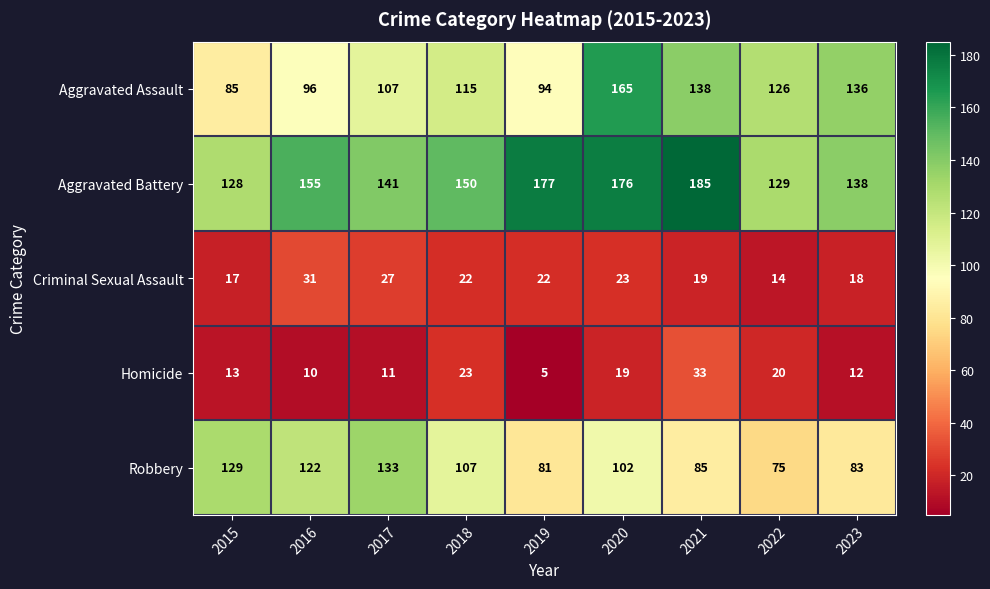

Count the number of data series in this chart.

5